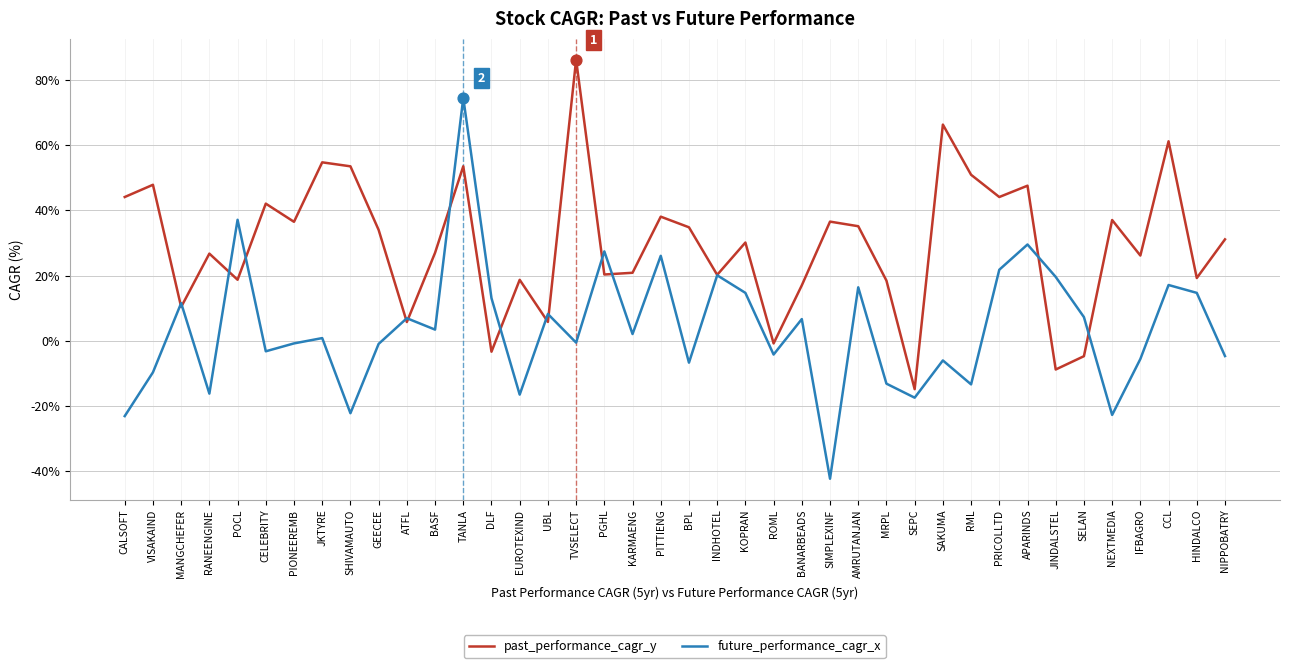

What is the spread (max minus min) of values at VISAKAIND?

57.5